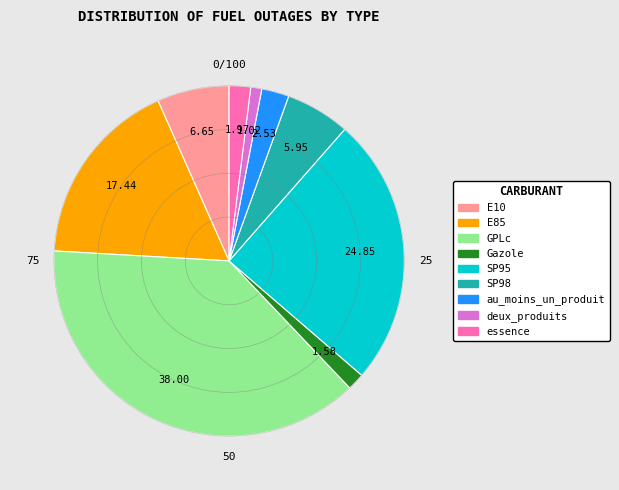

Is there any slice that represents more than half of the pie?

No